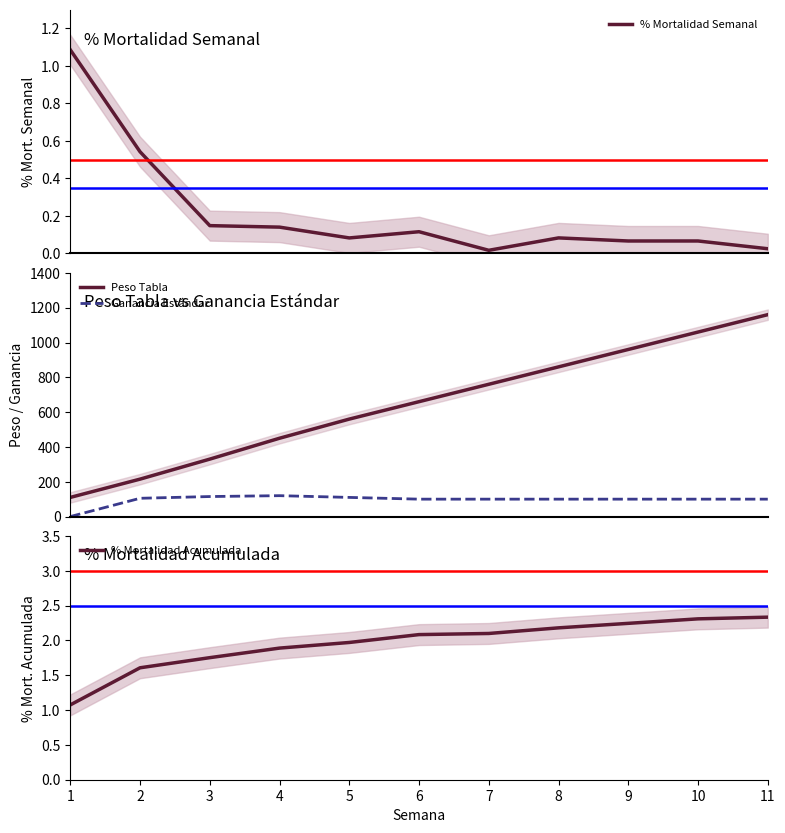

How many data points does each series have?

11